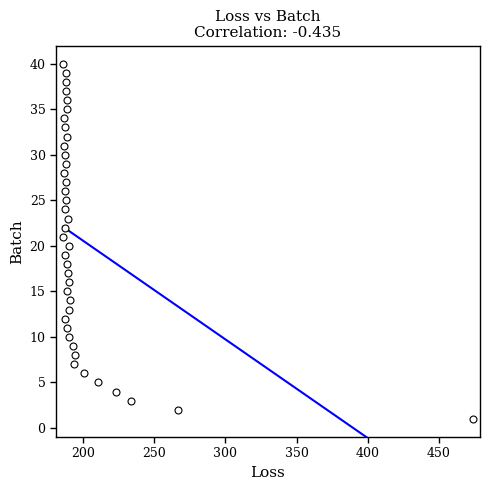

What is the range of Y values (max minus min)?

39